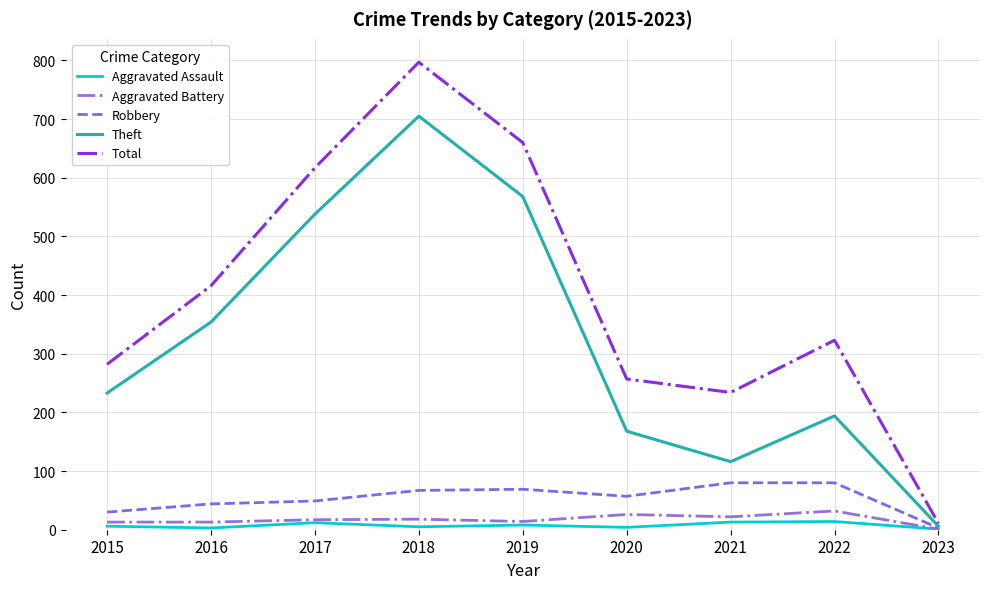

Which series has the largest range (max minus min)?

Total